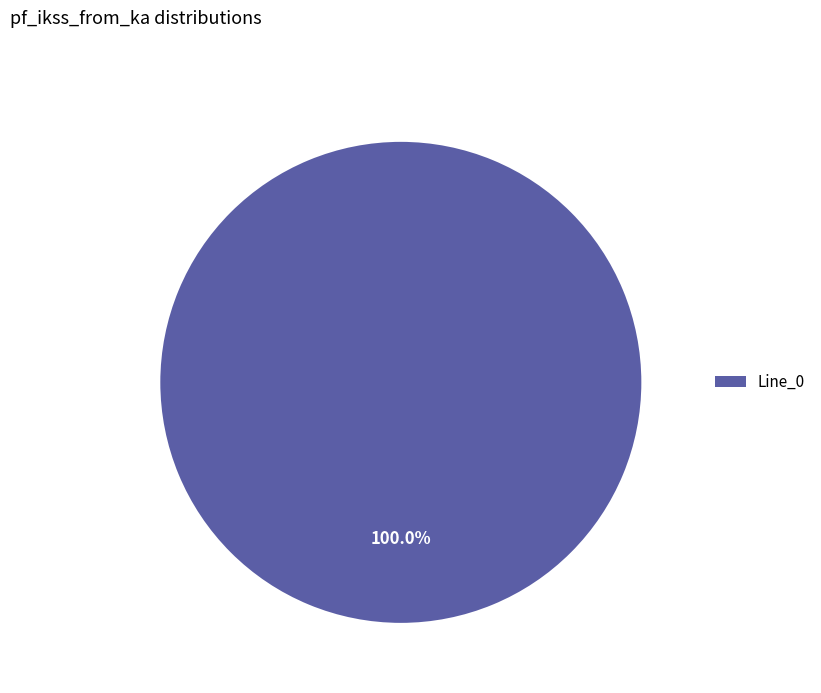

Rank the categories by value from highest to lowest.

Line_0